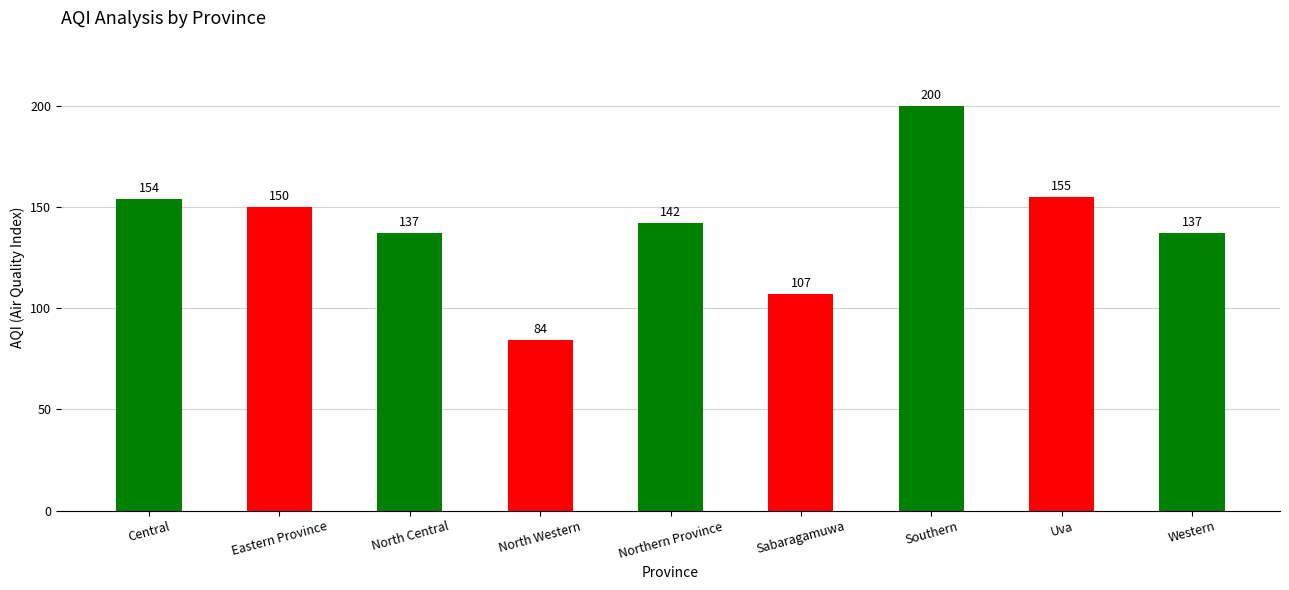

What is the change in value from Northern Province to Southern?

+58